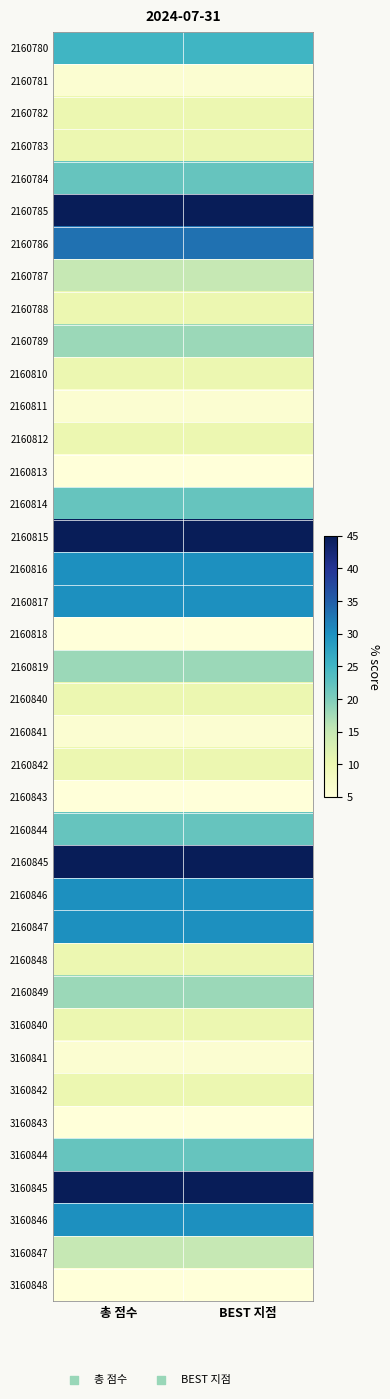

What is the difference between the highest and lowest values at BEST 지점?

40